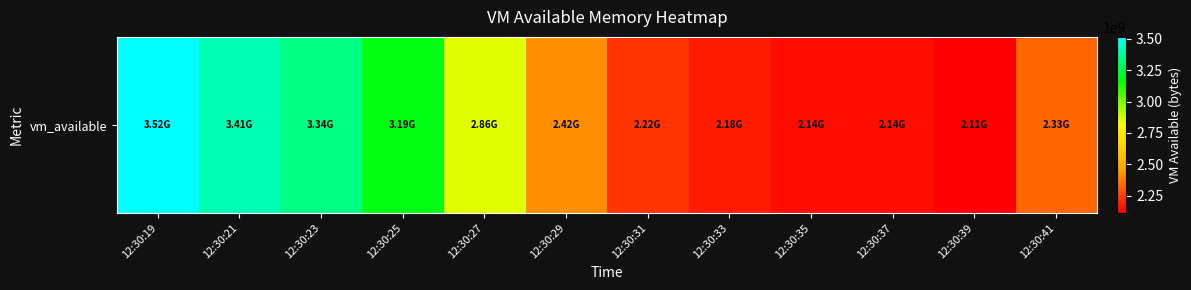

Reading left to right, list all the values displayed in this chart.

12:30:19=3515887616	12:30:21=3408437248	12:30:23=3343208448	12:30:25=3186761728	12:30:27=2855374848	12:30:29=2415149056	12:30:31=2222530560	12:30:33=2175115264	12:30:35=2140434432	12:30:37=2140438528	12:30:39=2111180800	12:30:41=2330460160